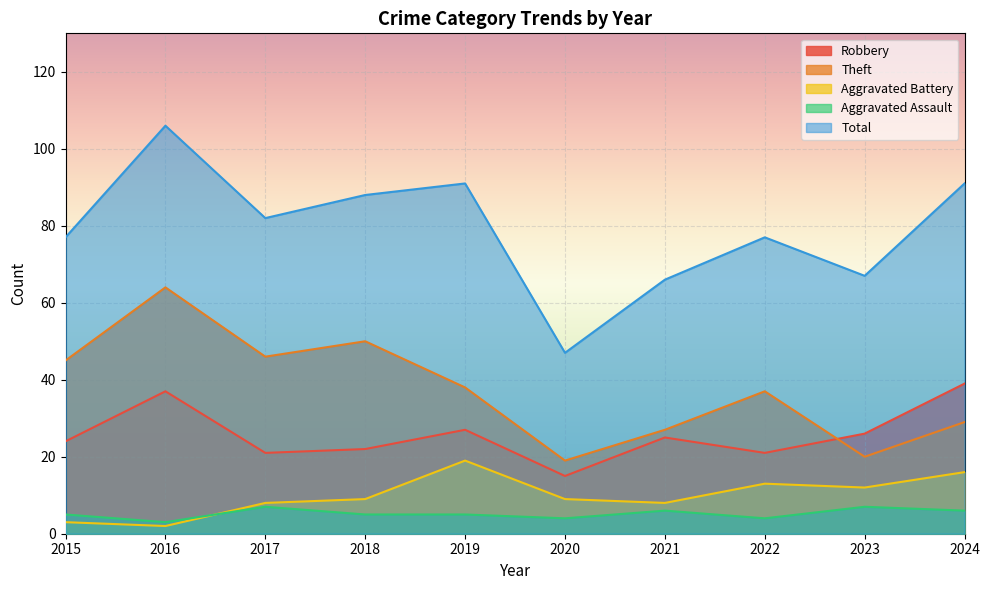

Which series changed the most between 2017 and 2024?

Robbery